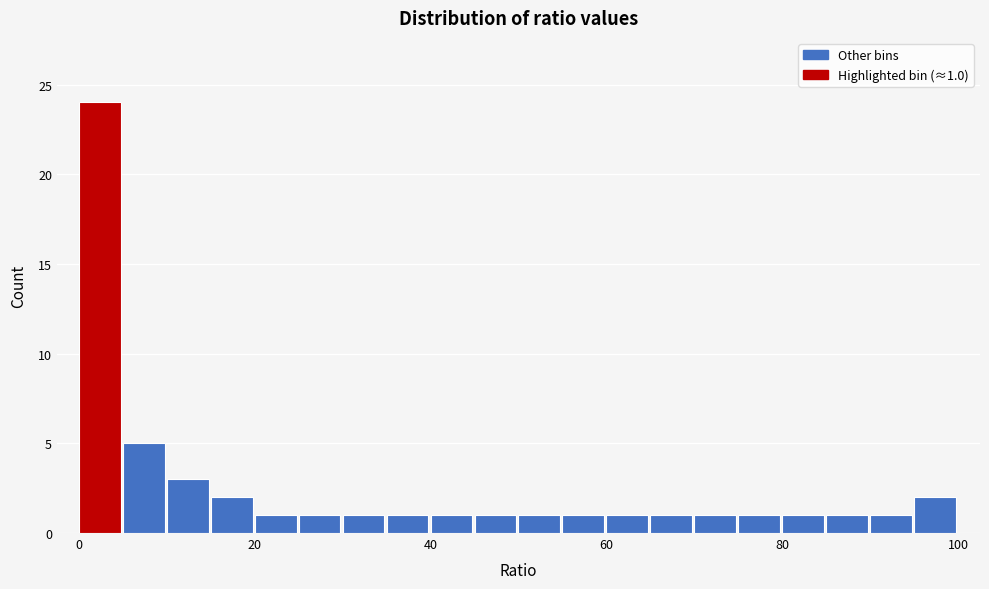

Around what value on the x-axis is the tallest bar? Give the approximate position of its centre, as read against the axis.

2